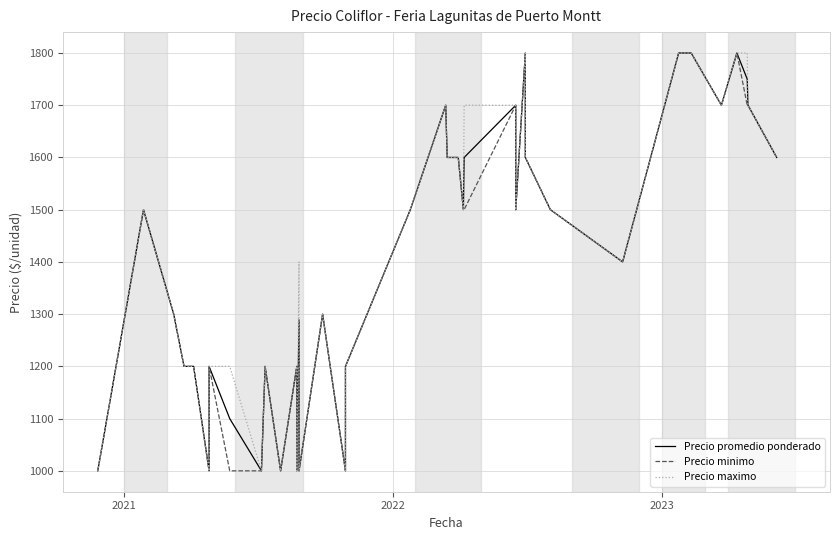

How many interior local valleys does the Precio maximo series have?

10